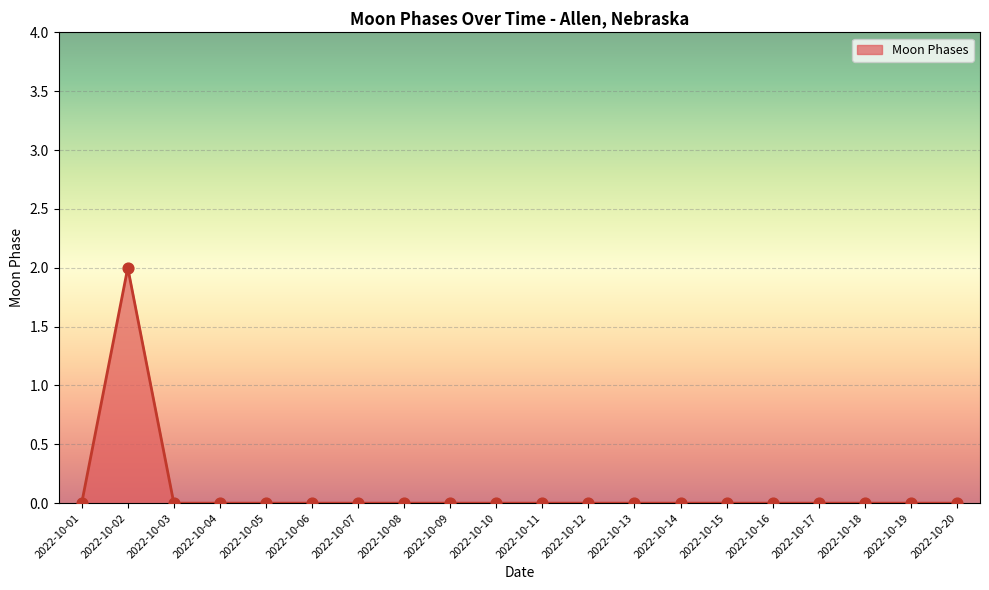

Which has a higher value, 2022-10-02 or 2022-10-11?

2022-10-02